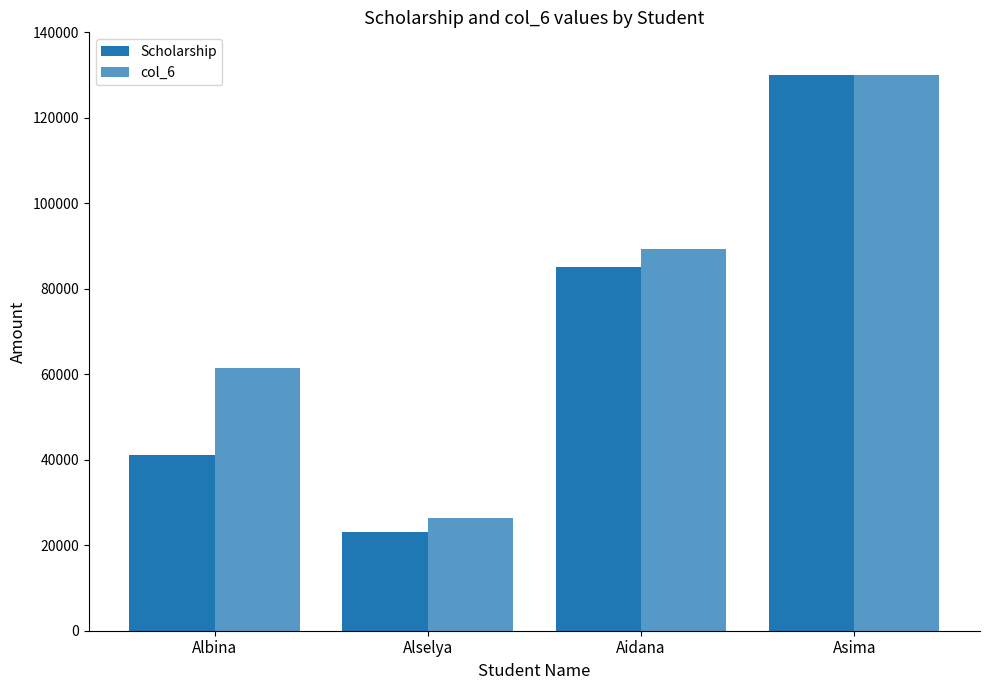

Which has a higher value, Albina or Aidana?

Aidana